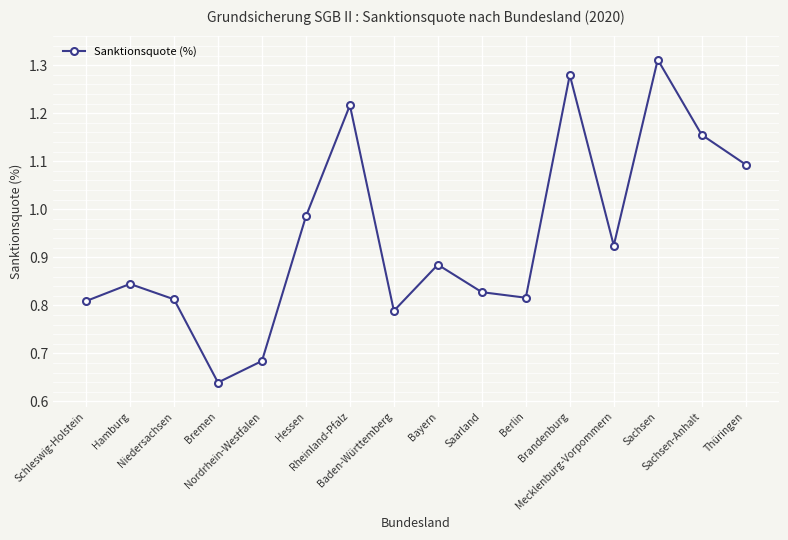

What is the sum of all values?

15.1